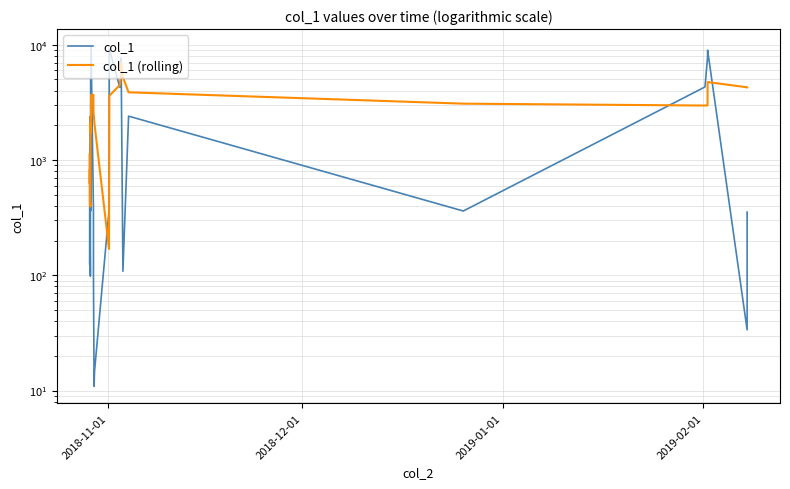

Does the chart display data point markers on the line(s)?

No